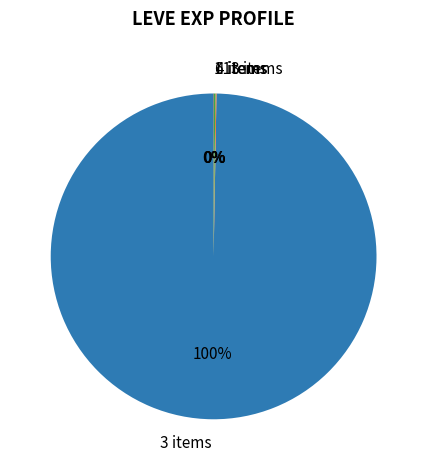

Is it true that 3 items is 100% of the pie?

True